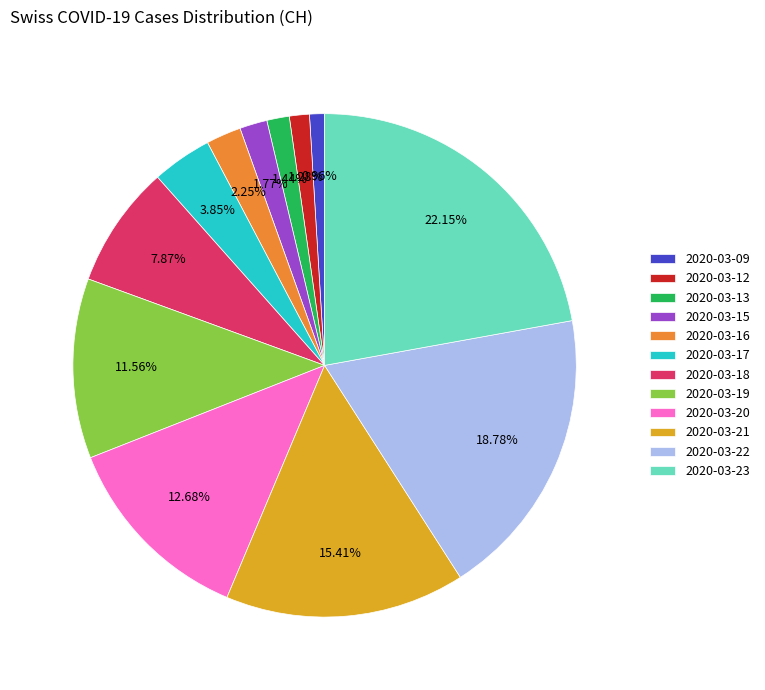

To the nearest percent, what portion does 2020-03-23 represent?

22%